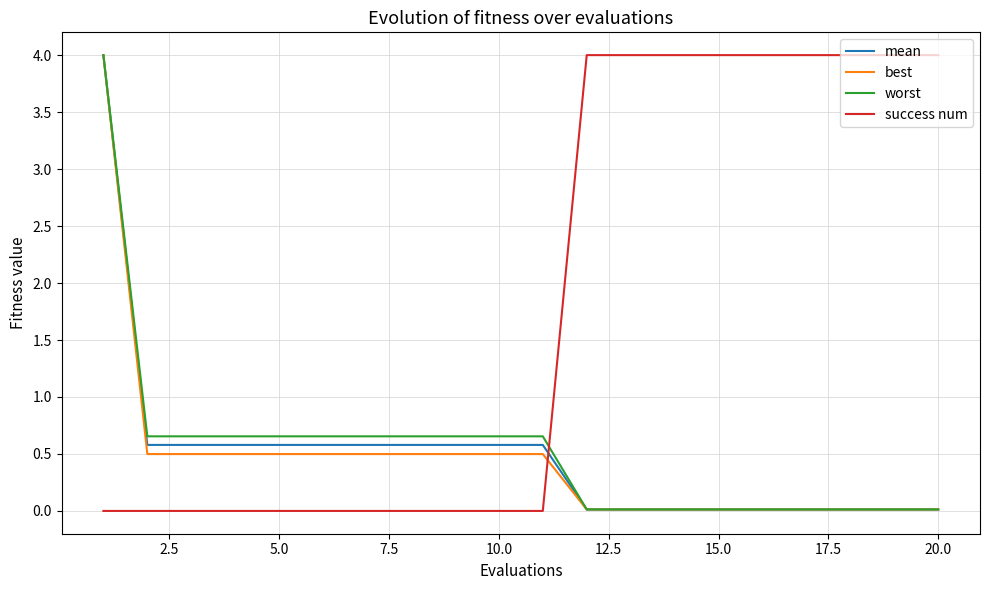

Which series has the largest total across all categories?

success num